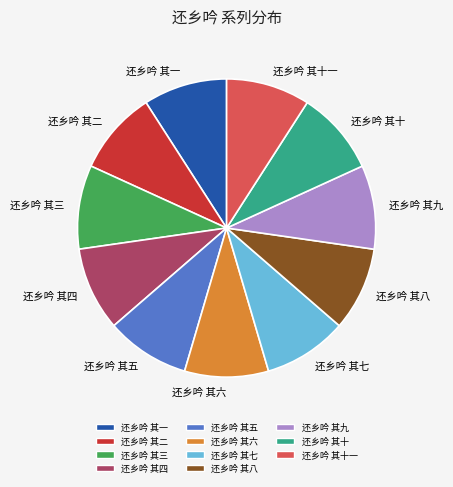

What is the ratio of the value at 还乡吟 其一 to the value at 还乡吟 其八?

1.0